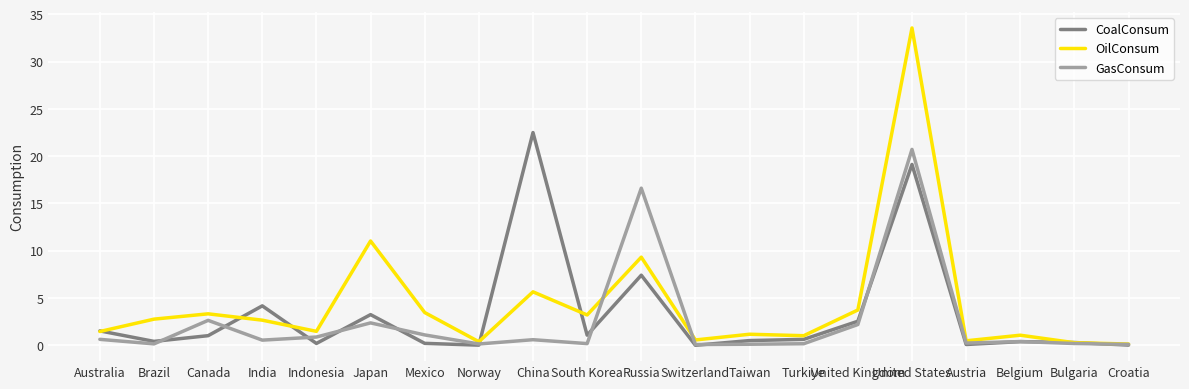

In GasConsum, how many points are lower than both neighbors (excluding endpoints)?

6